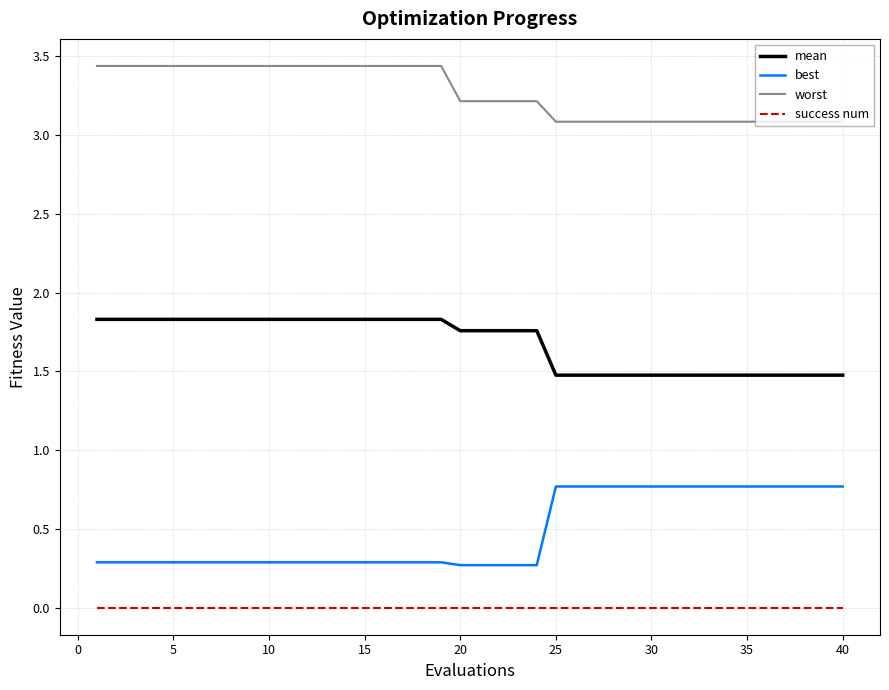

What is the lowest value of the mean series?

1.5